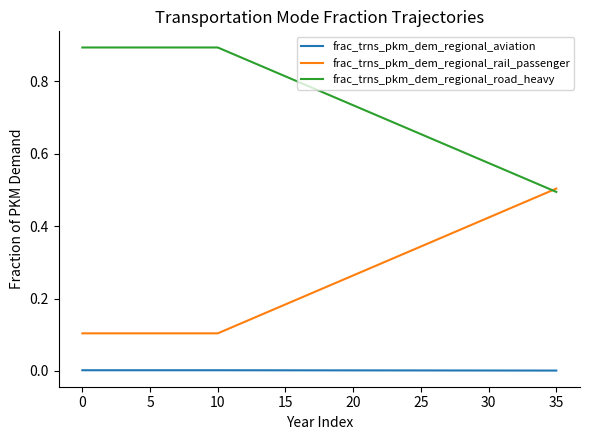

Which series has the largest total across all categories?

frac_trns_pkm_dem_regional_road_heavy